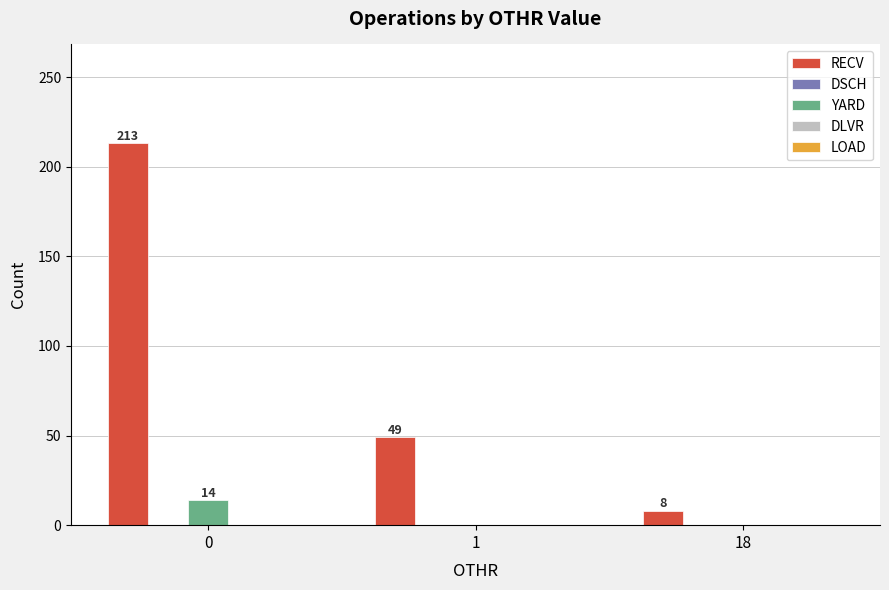

What is the maximum value for RECV?

213